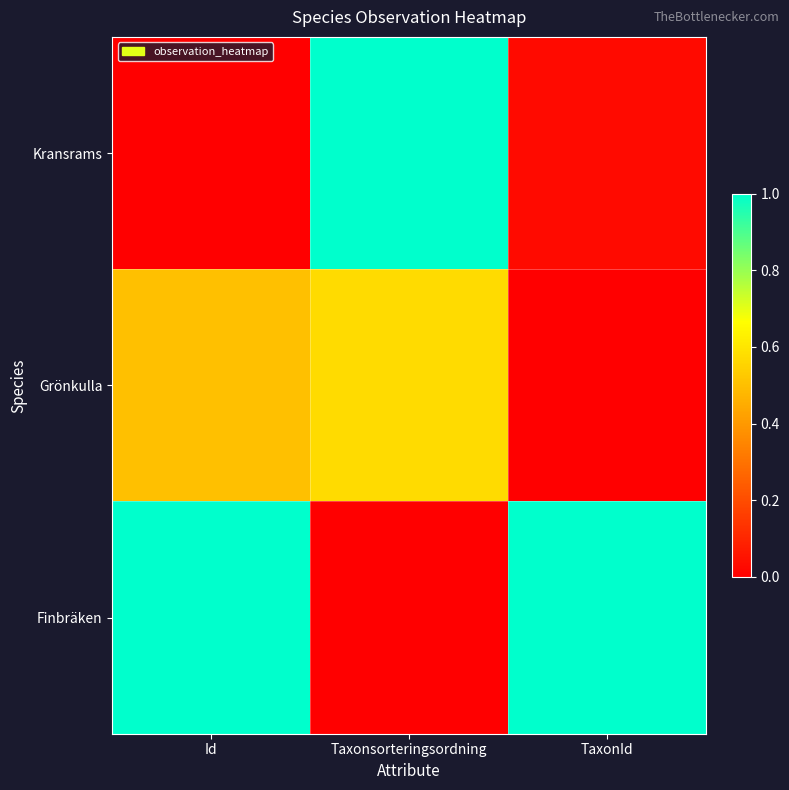

Which category has the highest value across all series?

Taxonsorteringsordning